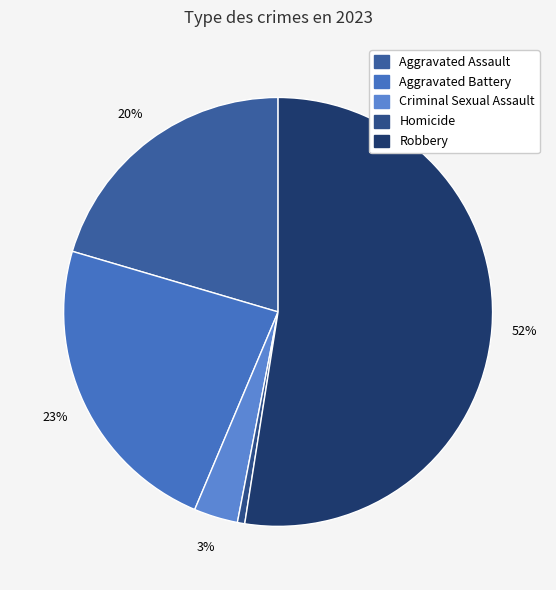

What is the smallest slice in the pie chart?

Homicide